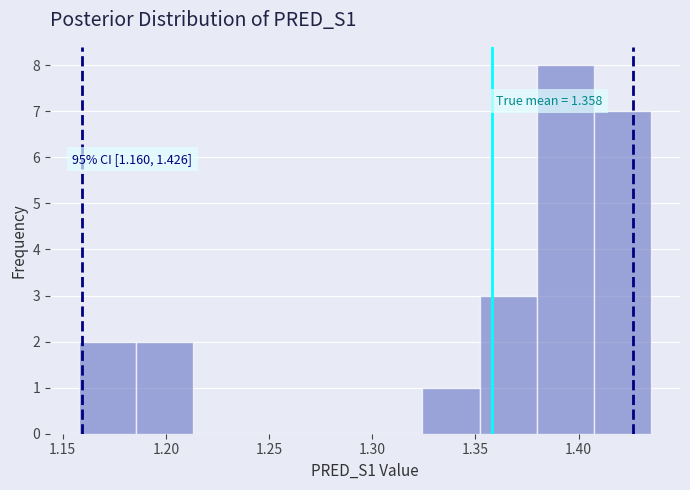

Over which range of the x-axis is the bar tallest?

1.380 to 1.410